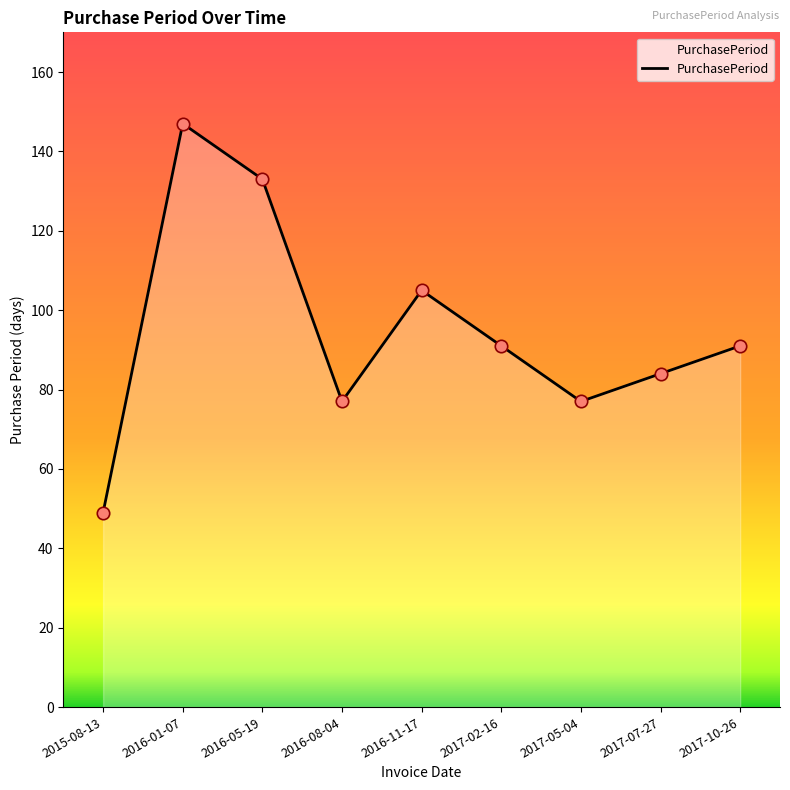

Which has a higher value, 2016-11-17 or 2017-07-27?

2016-11-17